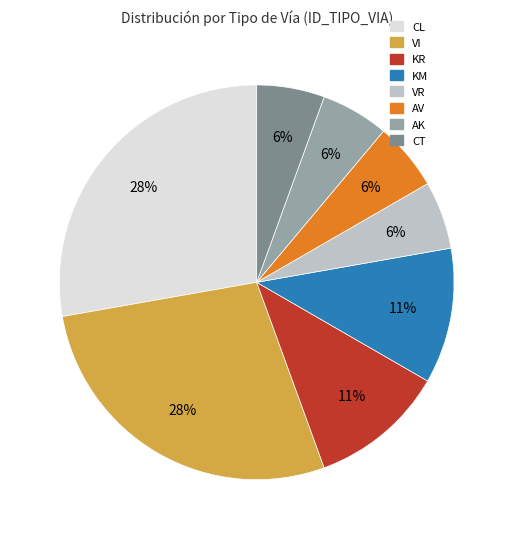

To the nearest percent, what is the difference between the largest and smallest slice percentages?

22%